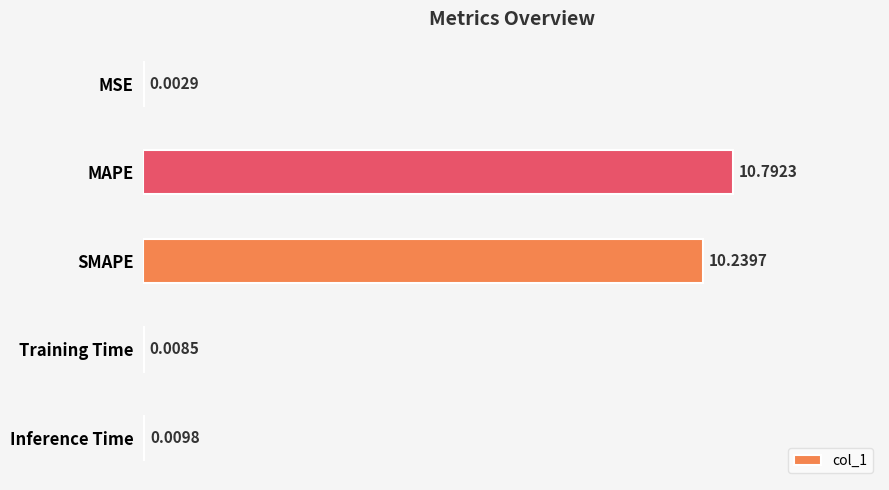

What is the sum of all values?

21.1